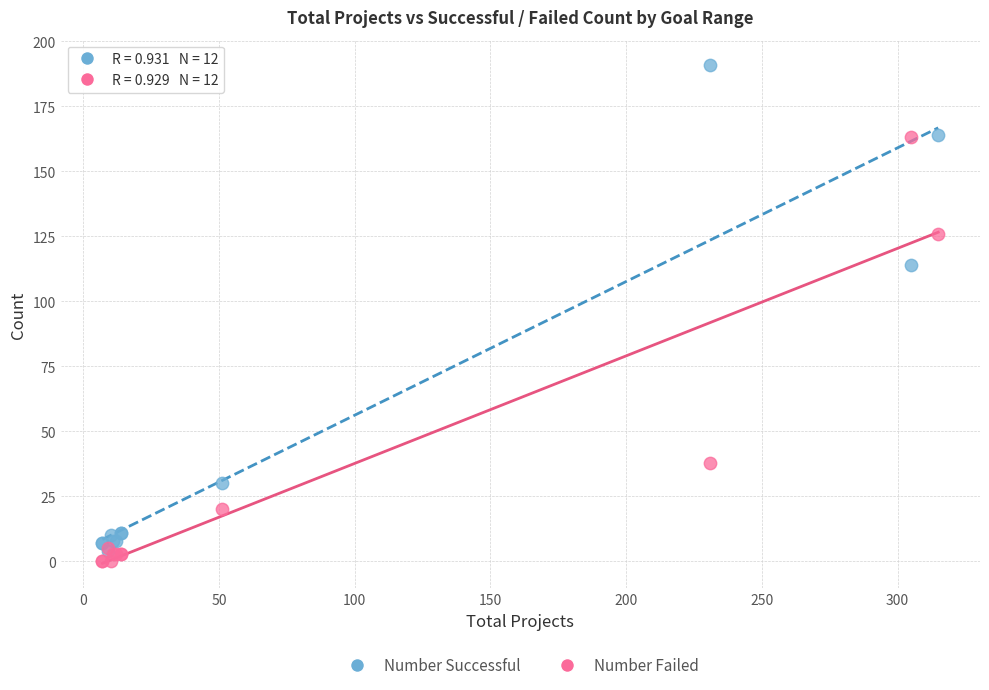

In the Number Successful series, what Y value is closest to 97?

114